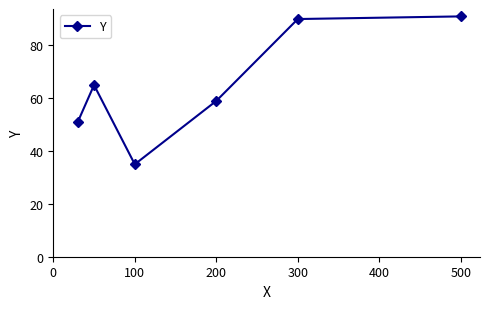

What is the minimum value shown in the chart?

35